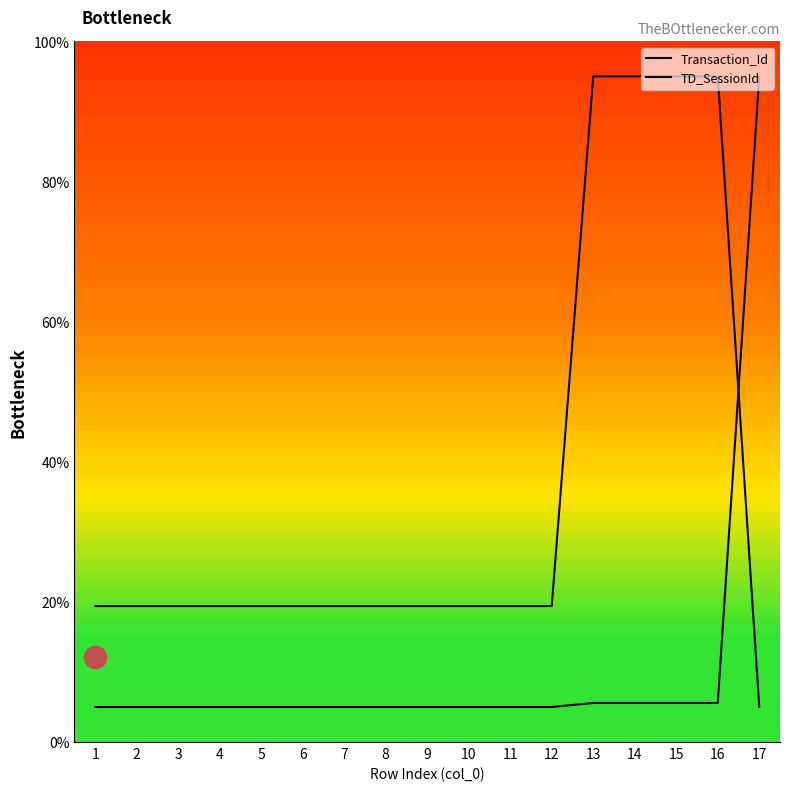

Reading left to right, list all the values displayed in this chart.

Transaction_Id: 19.4	19.4	19.4	19.4	19.4	19.4	19.4	19.4	19.4	19.4	19.4	19.4	95.0	95.0	95.0	95.0	5.0
TD_SessionId: 5.0	5.0	5.0	5.0	5.0	5.0	5.0	5.0	5.0	5.0	5.0	5.0	5.6	5.6	5.6	5.6	95.0